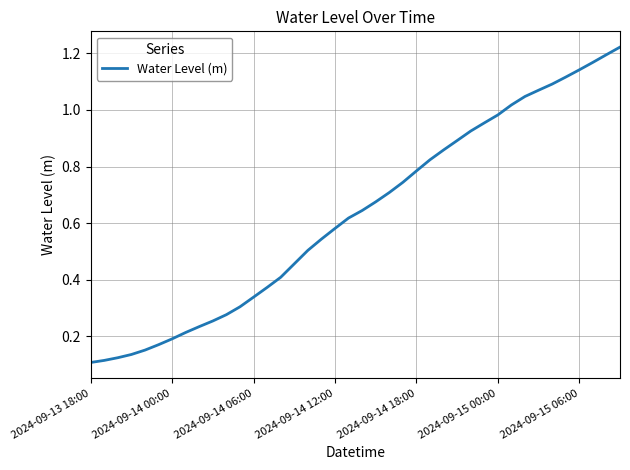

The chart shows a value of 0.1 at 2024-09-13 18:00. True or false?

True